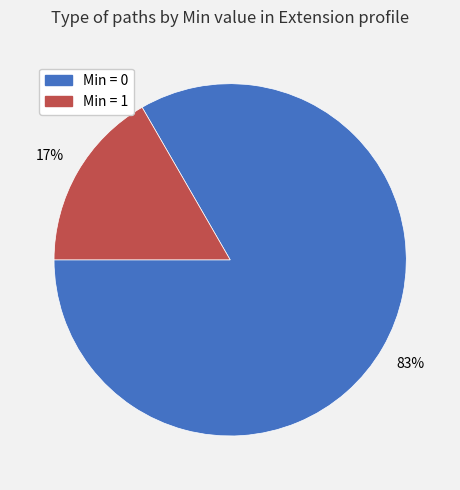

Is there any slice that represents more than half of the pie?

Yes